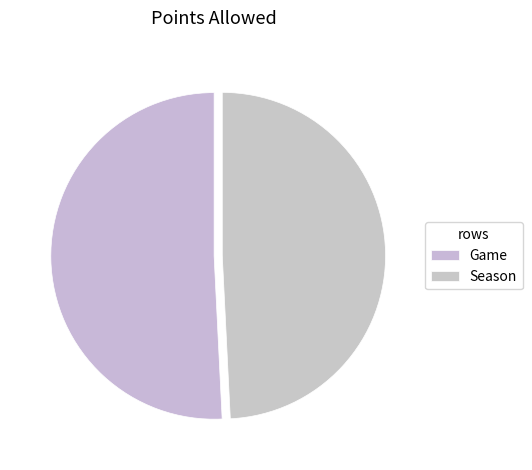

Approximately how many times larger is the value at Season compared to Game?

1.0